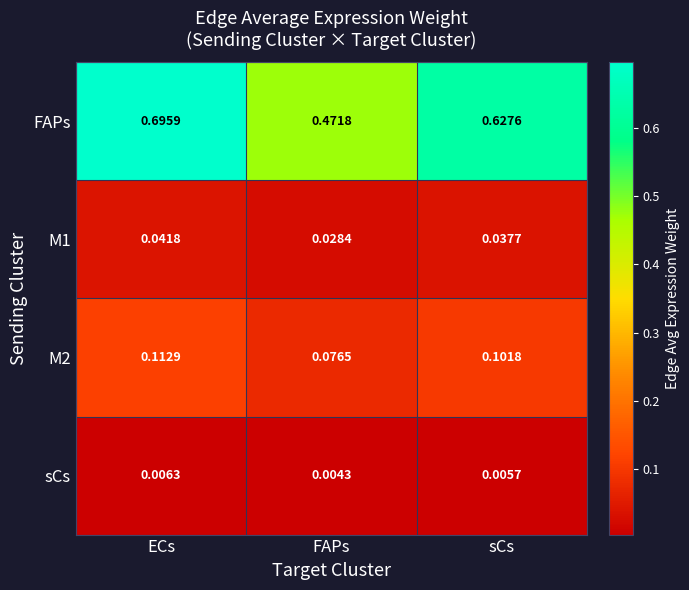

At sCs, list the series in order from smallest to largest.

sCs, M1, M2, FAPs